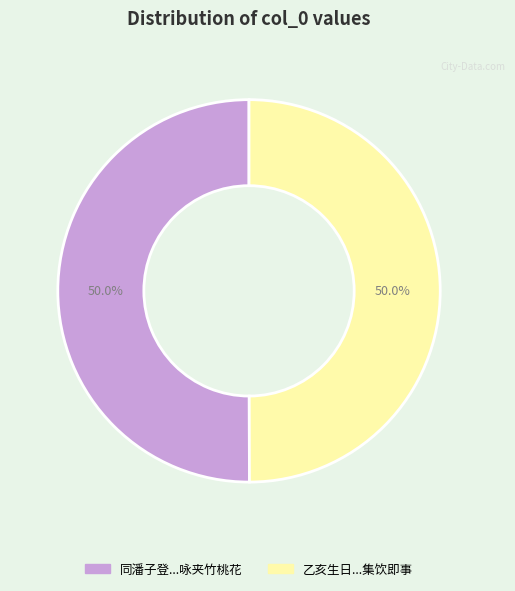

Approximately how many times larger is the value at 乙亥生日...集饮即事 compared to 同潘子登...咏夹竹桃花?

1.0